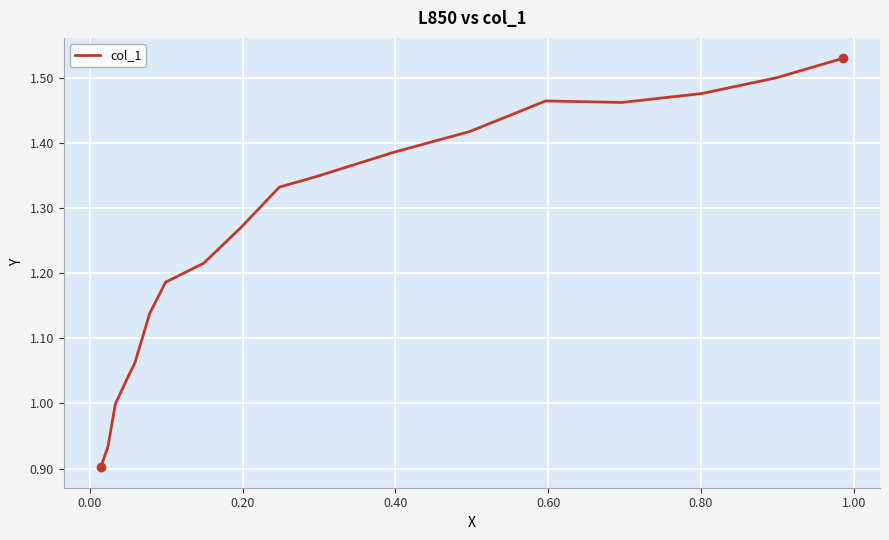

How many points are higher than both their immediate neighbors (excluding endpoints)?

1